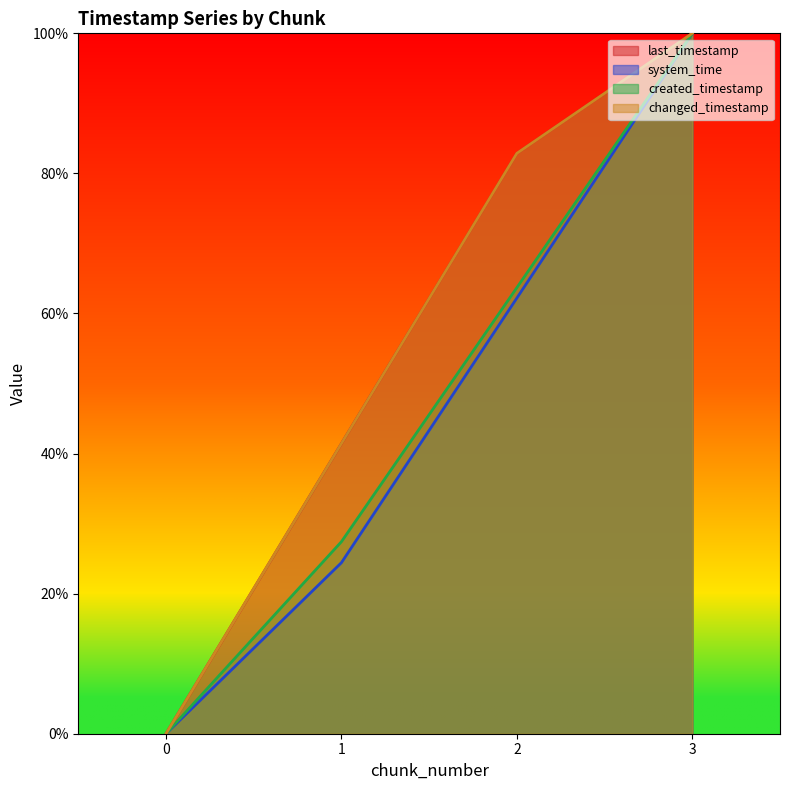

Which series changed the most between 2 and 3?

system_time